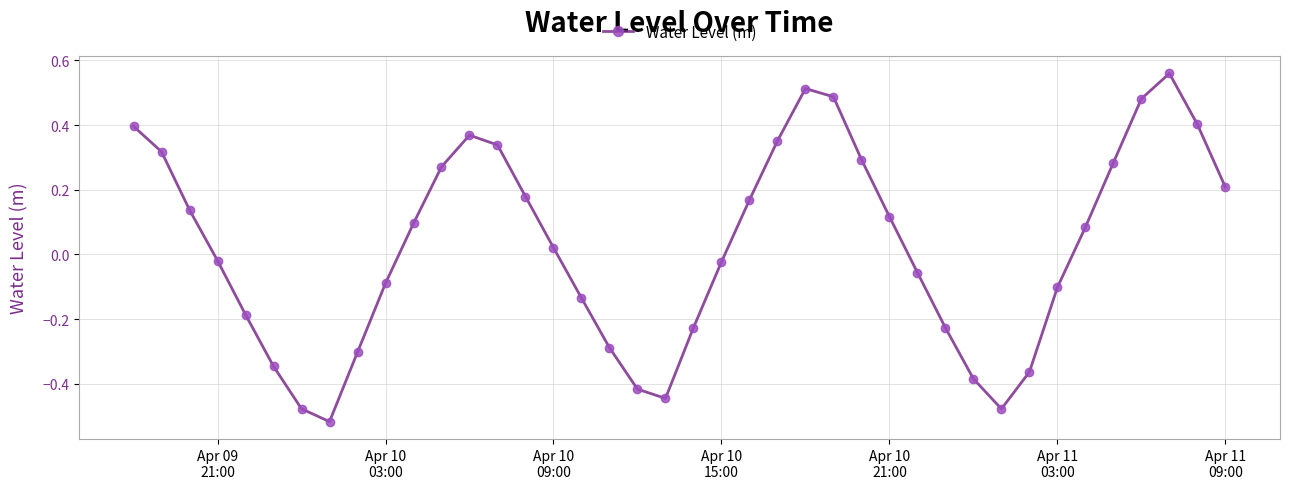

What is the difference between the second highest and minimum values?

1.0